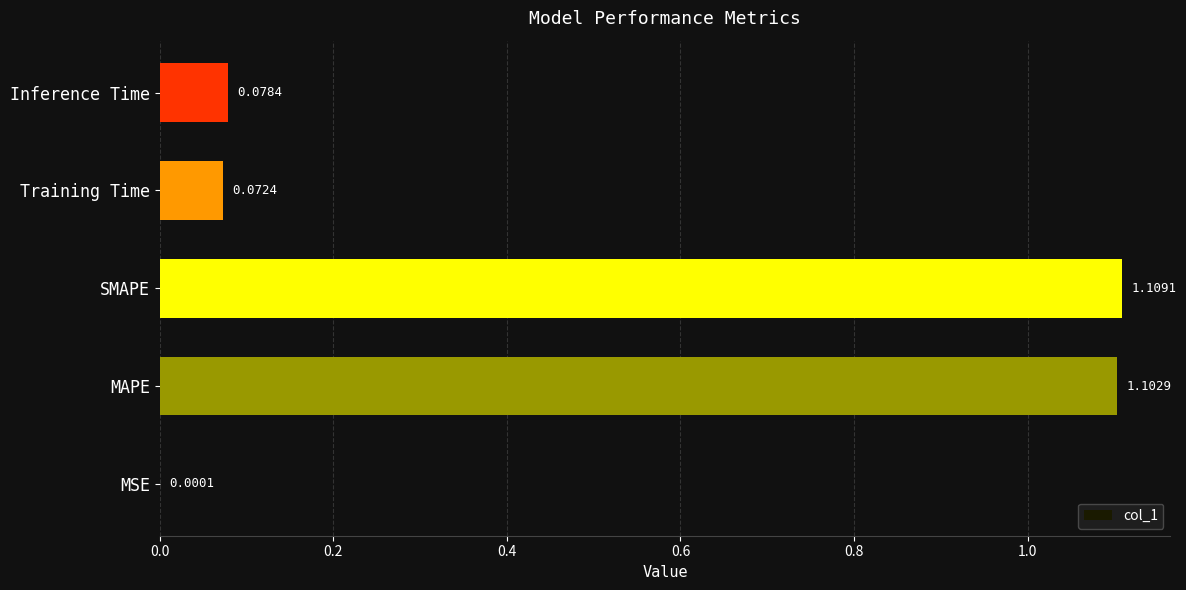

What is the change in value from MSE to Inference Time?

+0.1